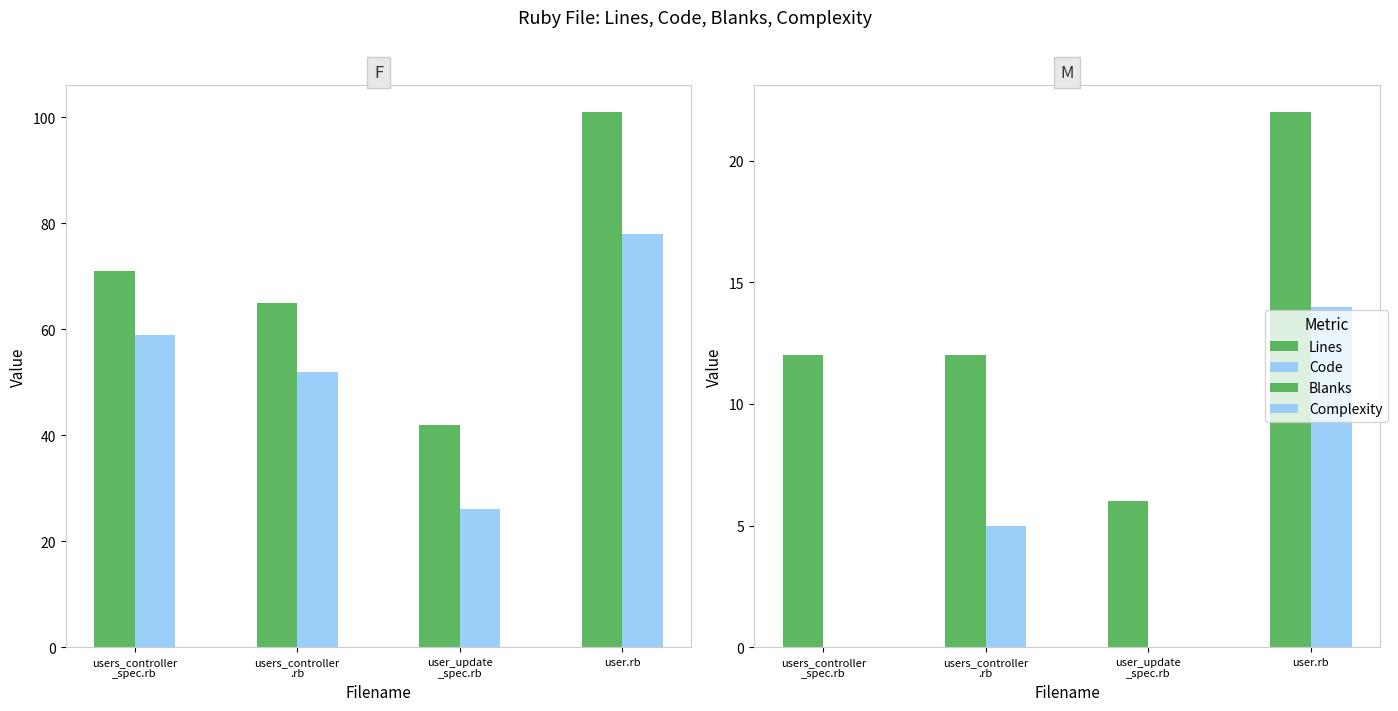

How many data points does each series have?

4